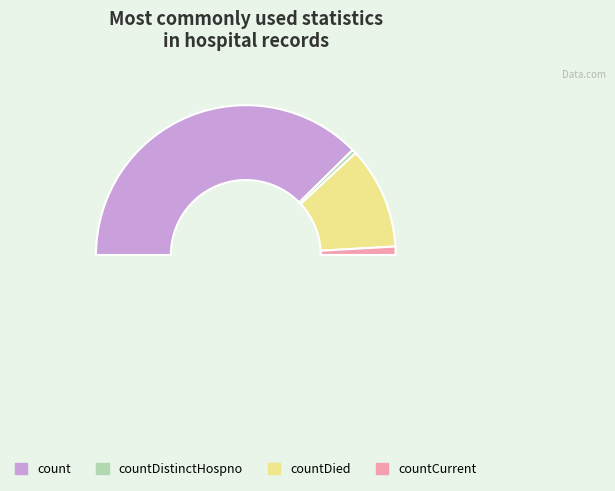

What is the ratio of the value at countDistinctHospno to the value at countCurrent?

0.5